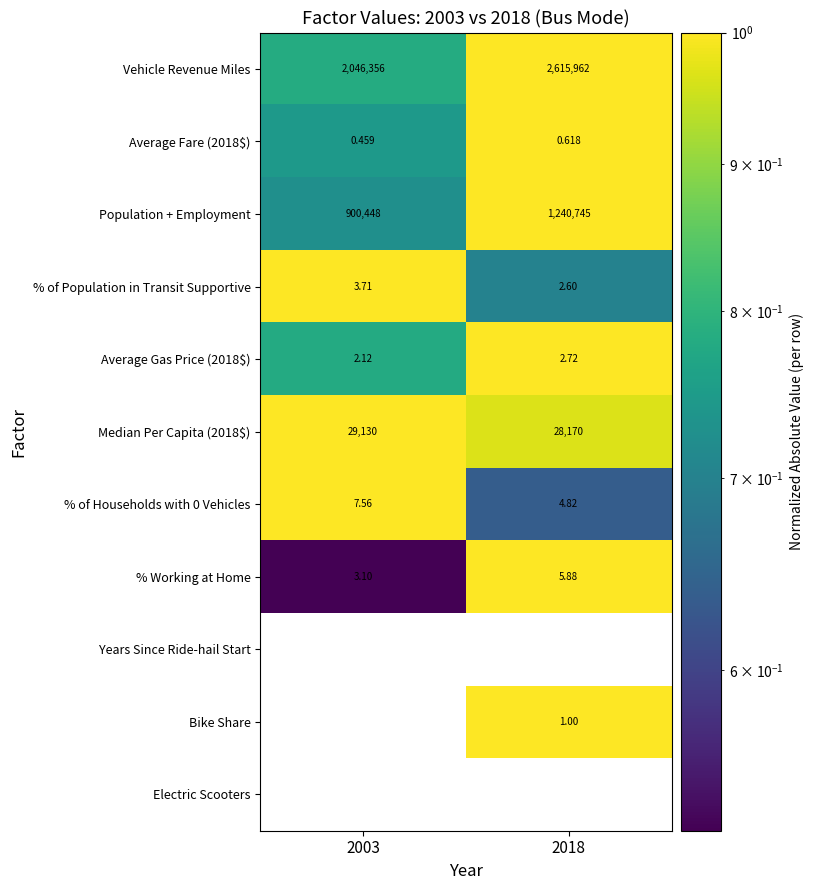

Which series has the largest total across all categories?

Vehicle Revenue Miles